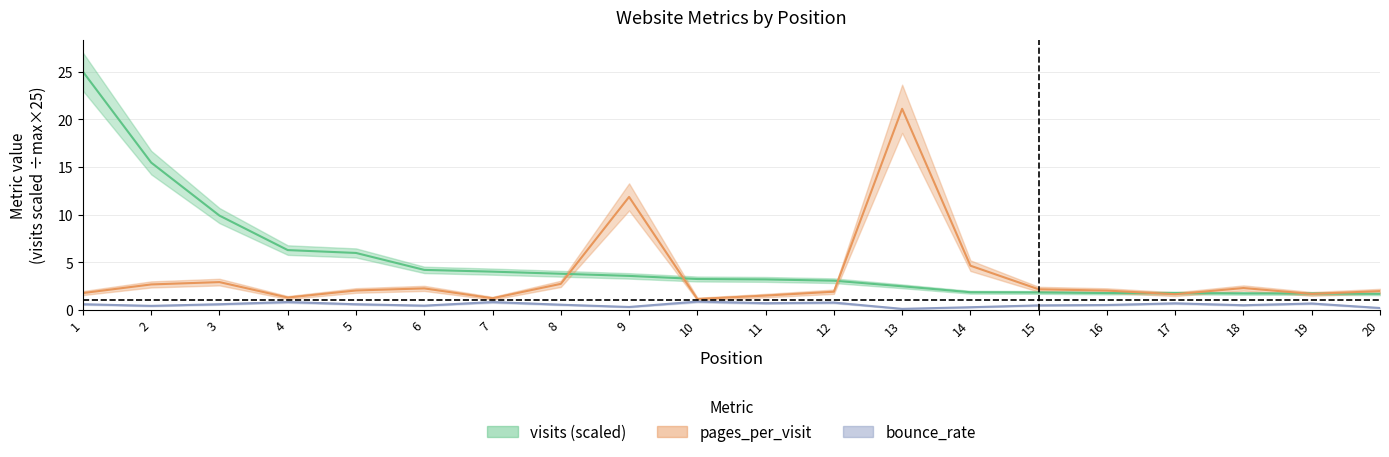

How many intersections are there between pages_per_visit and visits?

7